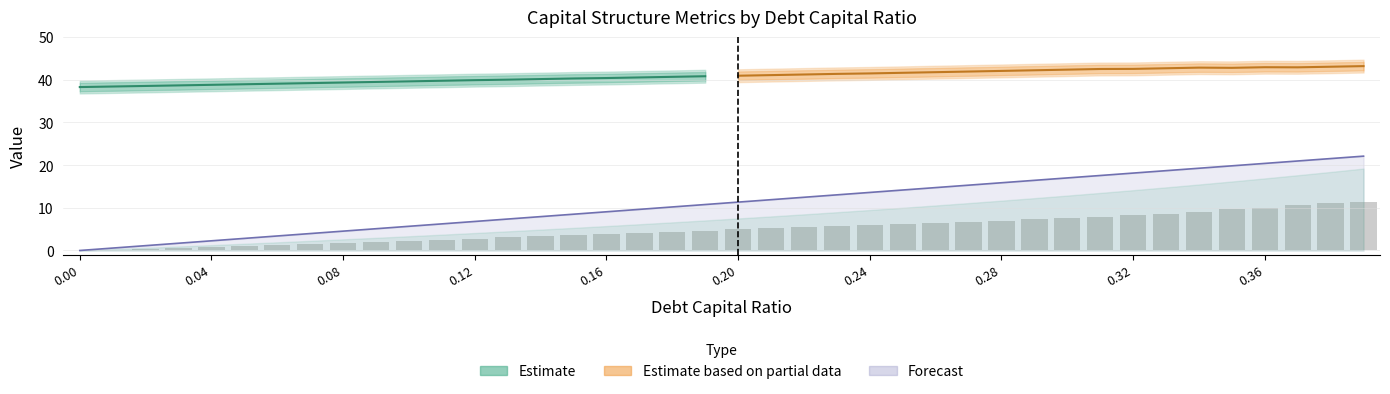

Which has a higher value, 0.31 or 0.12?

0.31